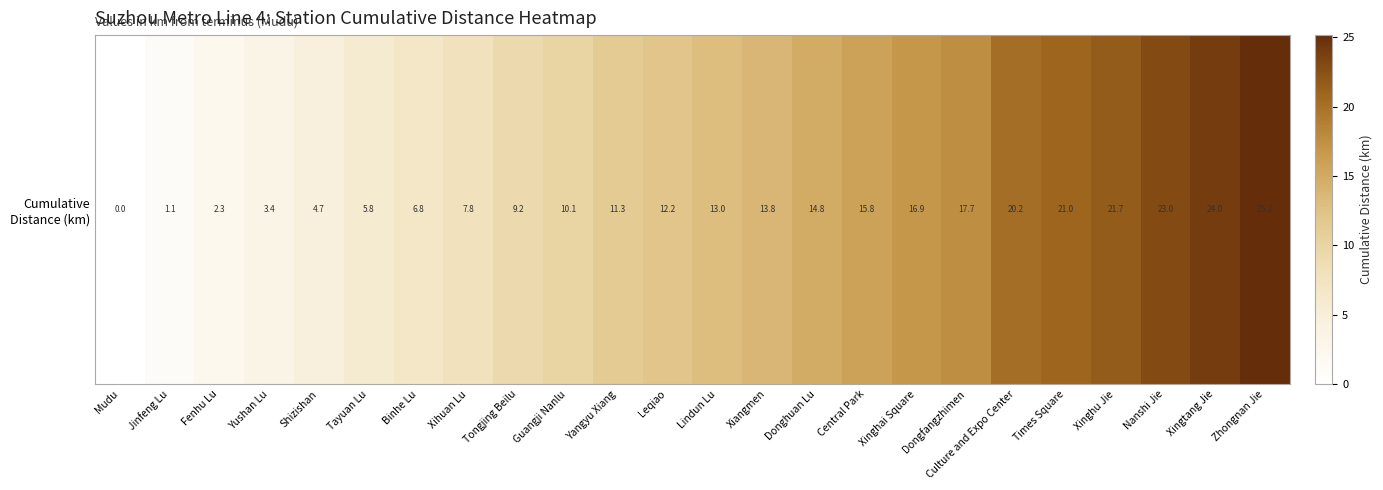

Between Guangji Nanlu and Shizishan, which is larger?

Guangji Nanlu